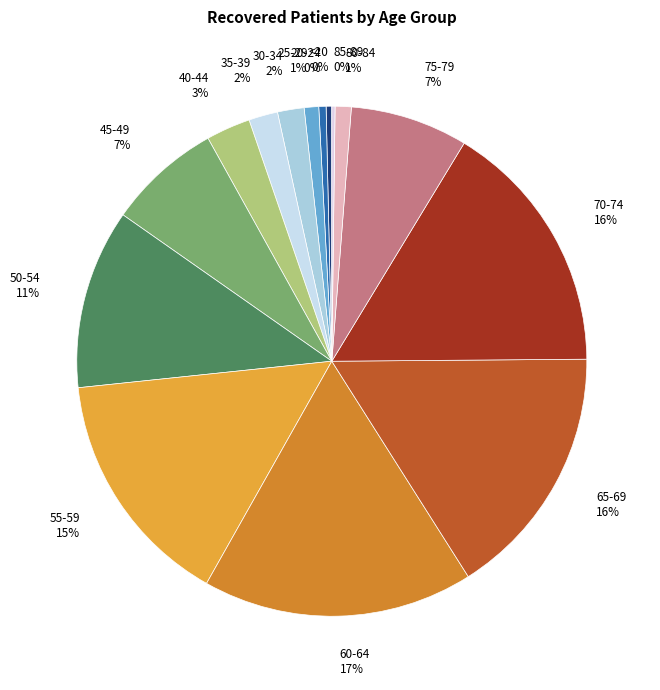

Does any single category account for the majority?

No